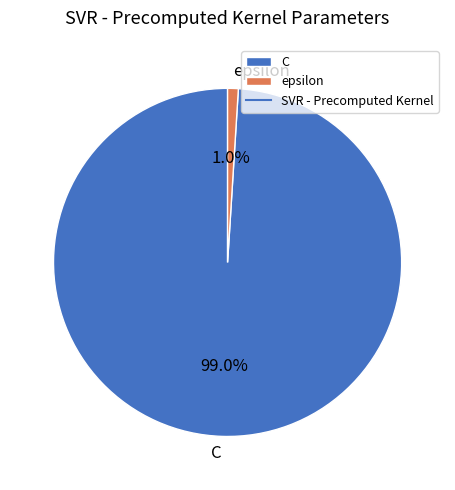

How many segments does this pie chart have?

2